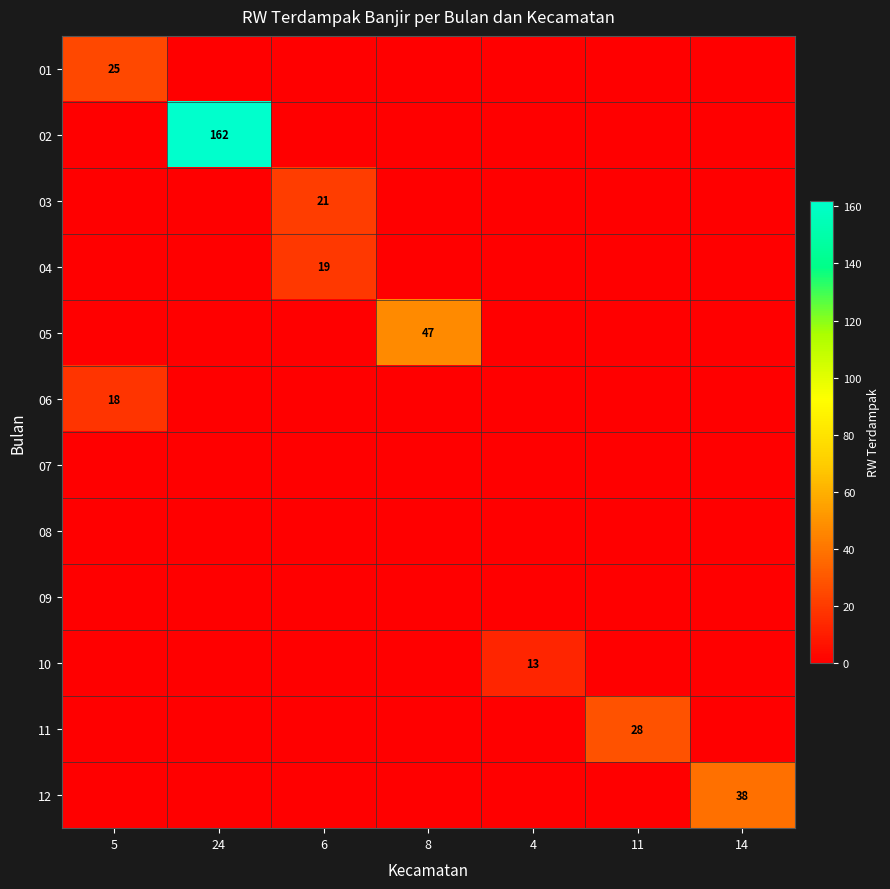

List the series in order of their peak value, highest first.

02, 05, 12, 11, 01, 03, 04, 06, 10, 07, 08, 09